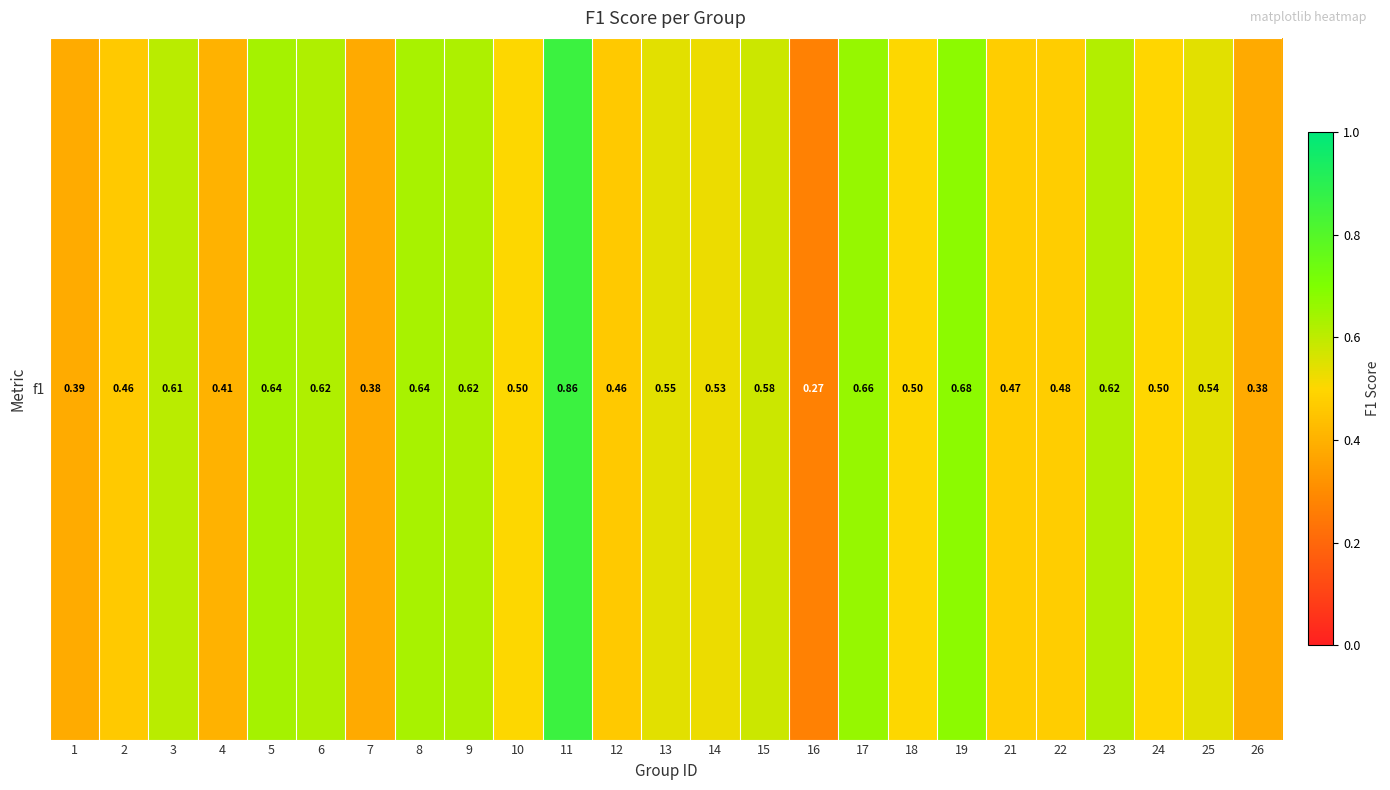

What is the difference between the maximum and minimum values?

0.6